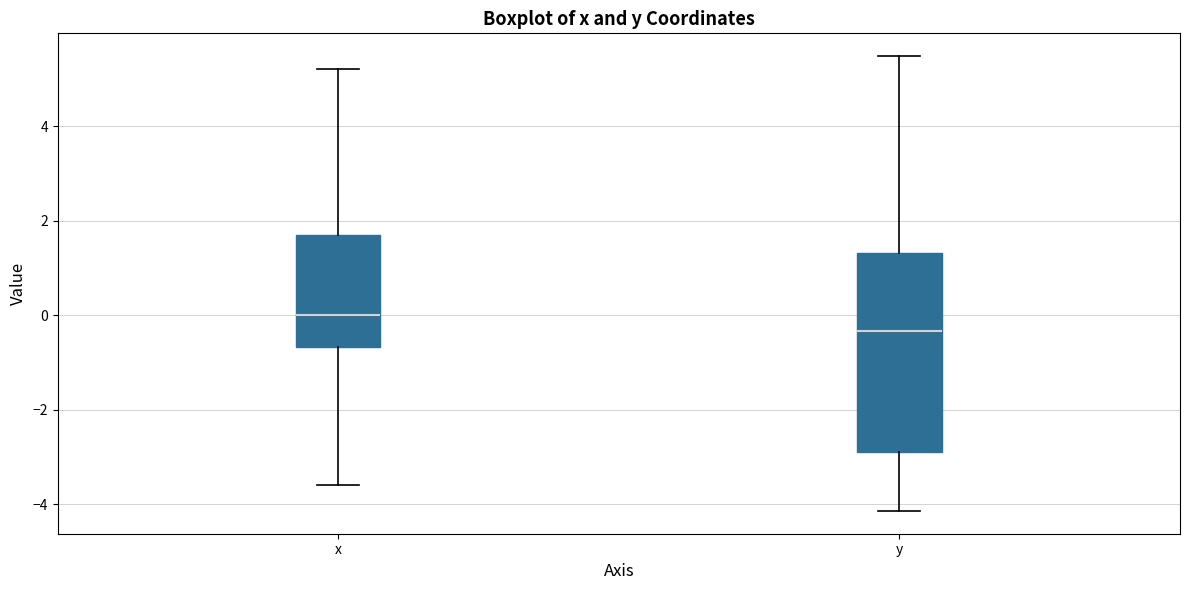

Reading left to right, transcribe this box plot: for each box, give where its median line is, the range the box spans, and where its two whiskers end, as read against the y-axis. The values are not printed on the chart, so give them approximately, as read against the axis.

x: median 0.0, box -0.6 to 1.6, whiskers -3.6 to 5.2
y: median -0.4, box -2.8 to 1.4, whiskers -4.2 to 5.4